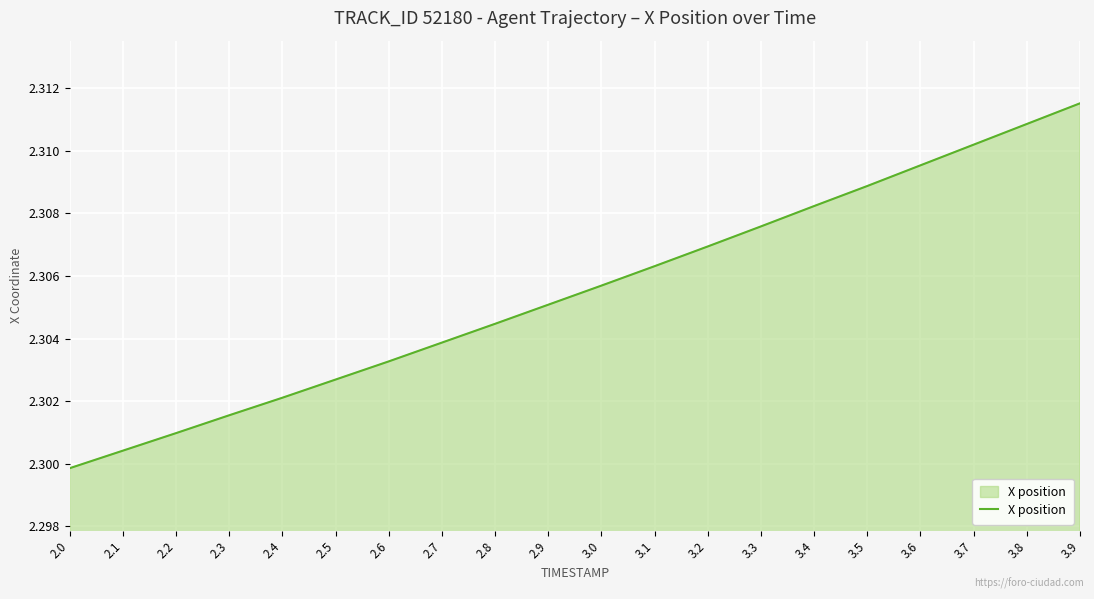

List the labels in order of value, largest first.

3.9, 3.8, 3.7, 3.6, 3.5, 3.4, 3.3, 3.2, 3.1, 3.0, 2.9, 2.8, 2.7, 2.6, 2.5, 2.4, 2.3, 2.2, 2.1, 2.0